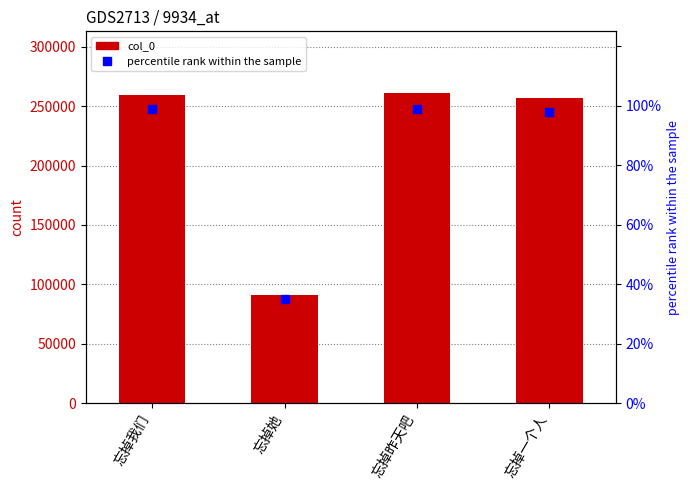

Which series reaches the minimum Y coordinate?

percentile rank within the sample